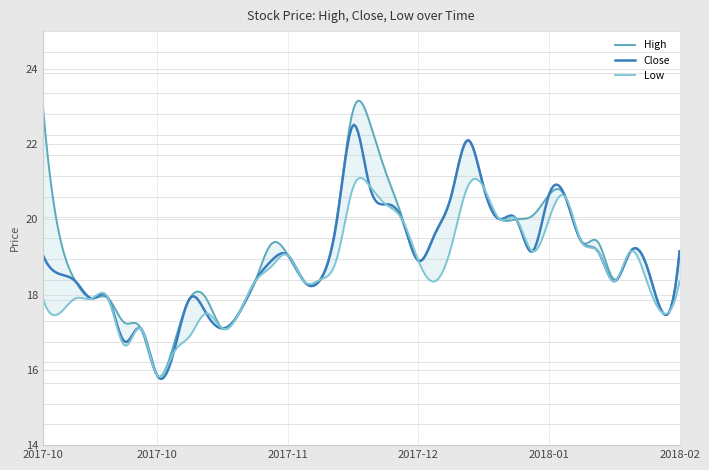

Reading left to right, what are all the values shown in this chart?

High: 2017-10-13=23.0	2017-10-16=19.6	2017-10-17=18.4	2017-10-18=17.9	2017-10-19=17.9	2017-10-23=17.2	2017-10-26=17.1	2017-10-27=15.8	2017-10-30=16.6	2017-10-31=17.9	2017-11-01=17.9	2017-11-10=17.1	2017-11-13=17.5	2017-11-14=18.4	2017-11-17=19.4	2017-11-22=19.1	2017-11-23=18.4	2017-11-28=18.4	2017-11-29=20.0	2017-11-30=22.9	2017-12-01=22.6	2017-12-04=21.2	2017-12-05=20.1	2017-12-15=18.9	2017-12-18=19.6	2017-12-29=20.6	2018-01-01=22.1	2018-01-02=20.9	2018-01-03=20.0	2018-01-08=20.0	2018-01-10=20.1	2018-01-11=20.6	2018-01-15=20.6	2018-01-17=19.4	2018-01-18=19.4	2018-01-25=18.4	2018-01-30=19.1	2018-02-01=18.8	2018-02-02=17.5	2018-02-05=19.1
Close: 2017-10-13=19.1	2017-10-16=18.6	2017-10-17=18.4	2017-10-18=17.9	2017-10-19=17.9	2017-10-23=16.8	2017-10-26=17.1	2017-10-27=15.8	2017-10-30=16.4	2017-10-31=17.9	2017-11-01=17.5	2017-11-10=17.1	2017-11-13=17.5	2017-11-14=18.4	2017-11-17=18.9	2017-11-22=19.1	2017-11-23=18.4	2017-11-28=18.4	2017-11-29=19.9	2017-11-30=22.5	2017-12-01=20.9	2017-12-04=20.4	2017-12-05=20.0	2017-12-15=18.9	2017-12-18=19.6	2017-12-29=20.6	2018-01-01=22.1	2018-01-02=20.9	2018-01-03=20.0	2018-01-08=20.0	2018-01-10=19.1	2018-01-11=20.6	2018-01-15=20.6	2018-01-17=19.4	2018-01-18=19.1	2018-01-25=18.4	2018-01-30=19.1	2018-02-01=18.8	2018-02-02=17.5	2018-02-05=19.1
Low: 2017-10-13=17.9	2017-10-16=17.5	2017-10-17=17.9	2017-10-18=17.9	2017-10-19=17.9	2017-10-23=16.6	2017-10-26=17.1	2017-10-27=15.8	2017-10-30=16.4	2017-10-31=16.9	2017-11-01=17.5	2017-11-10=17.1	2017-11-13=17.5	2017-11-14=18.4	2017-11-17=18.8	2017-11-22=19.1	2017-11-23=18.4	2017-11-28=18.4	2017-11-29=18.9	2017-11-30=20.9	2017-12-01=20.9	2017-12-04=20.4	2017-12-05=20.0	2017-12-15=18.9	2017-12-18=18.4	2017-12-29=19.2	2018-01-01=20.9	2018-01-02=20.9	2018-01-03=20.0	2018-01-08=20.0	2018-01-10=19.1	2018-01-11=20.0	2018-01-15=20.6	2018-01-17=19.4	2018-01-18=19.1	2018-01-25=18.4	2018-01-30=19.1	2018-02-01=18.4	2018-02-02=17.5	2018-02-05=18.4